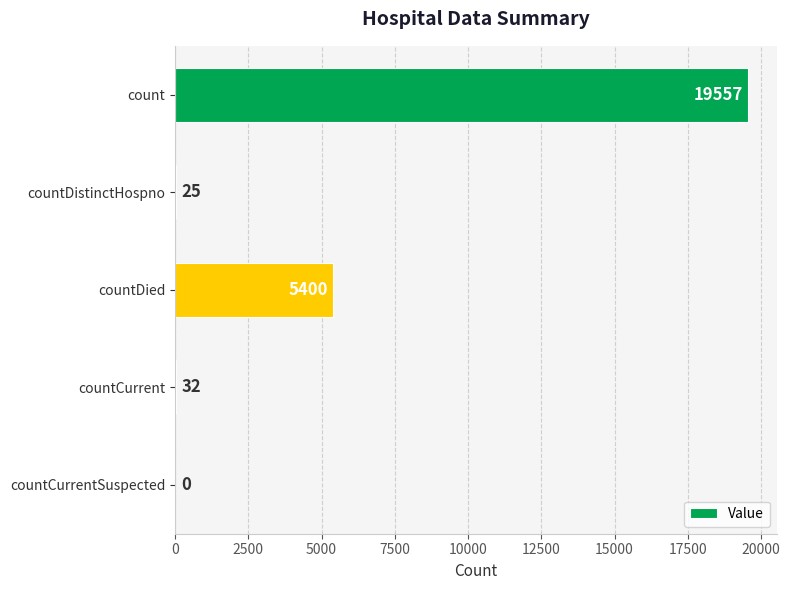

Between count and countCurrent, which is larger?

count